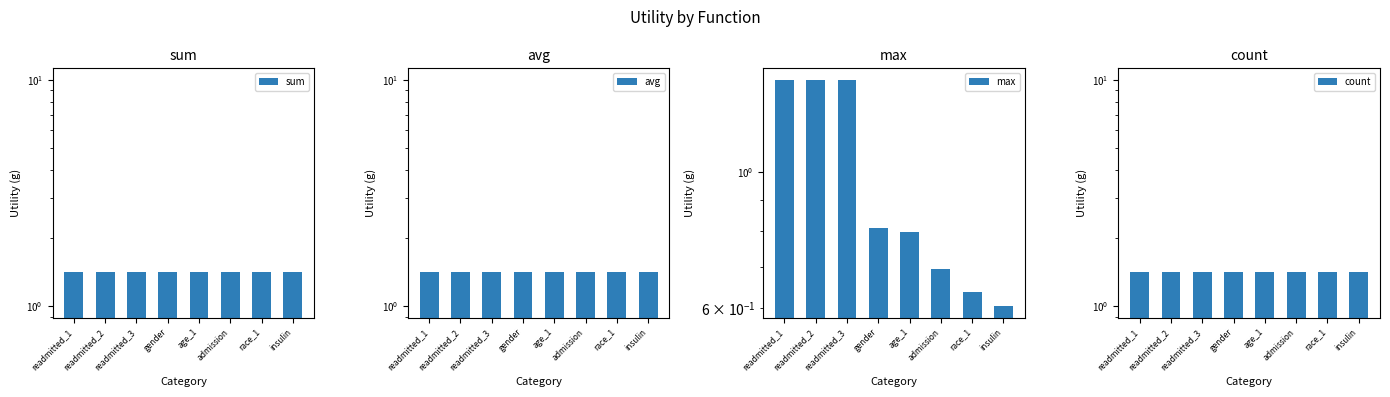

List the series in order of their peak value, highest first.

sum, avg, max, count